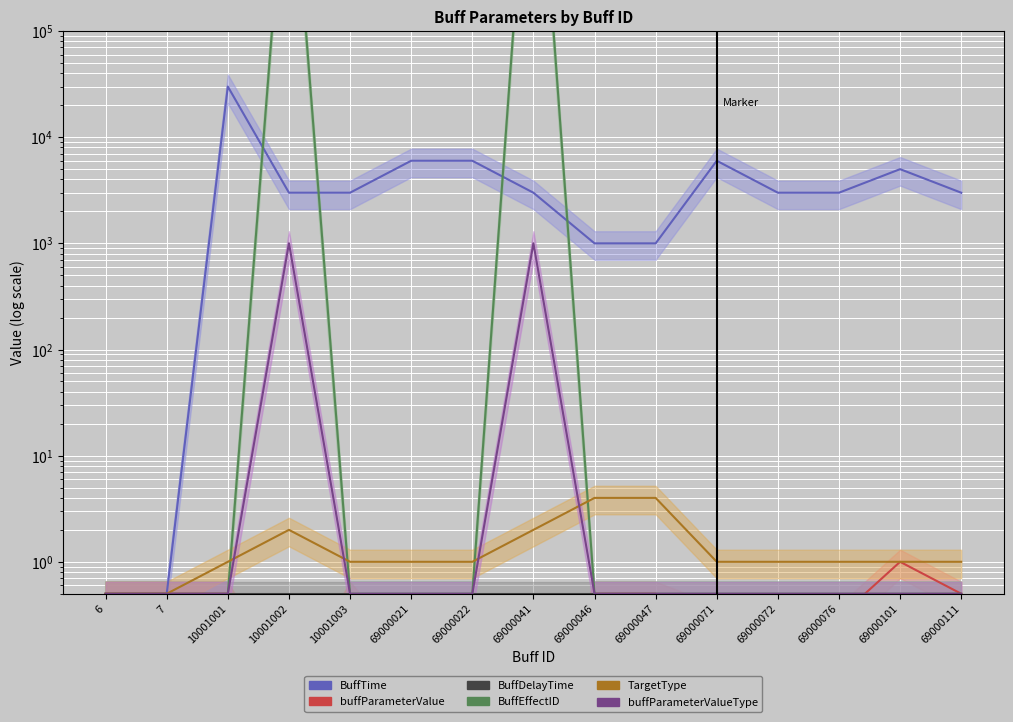

Between 69000022 and 69000041, which series saw the biggest shift?

BuffEffectID